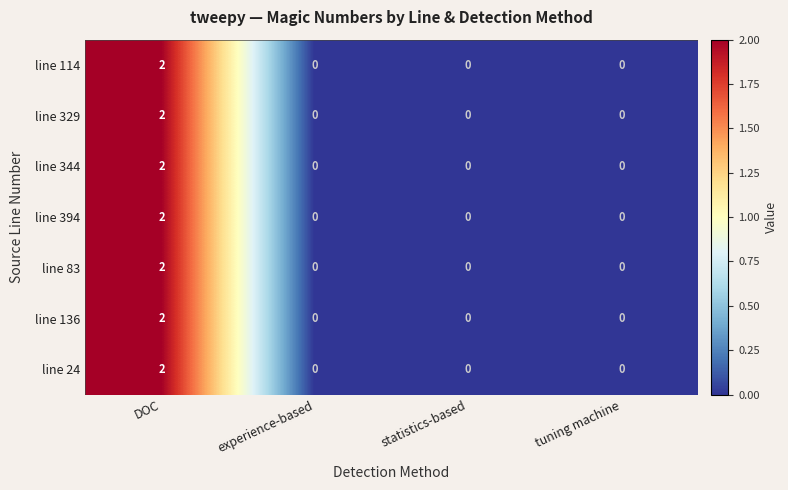

At which category is the sum across all series the highest?

DOC